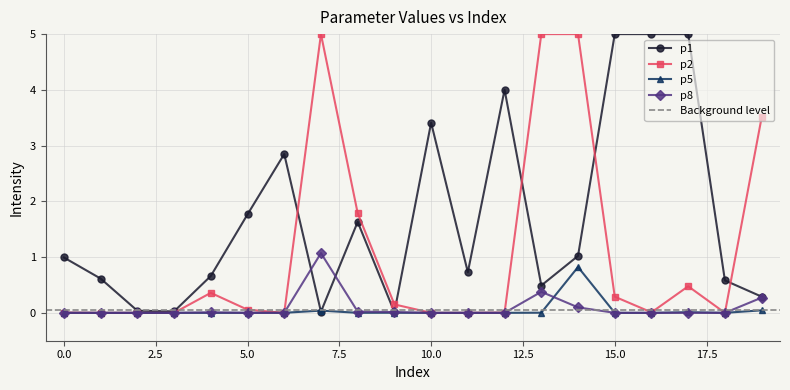

At how many categories does at least one series exceed 0?

20